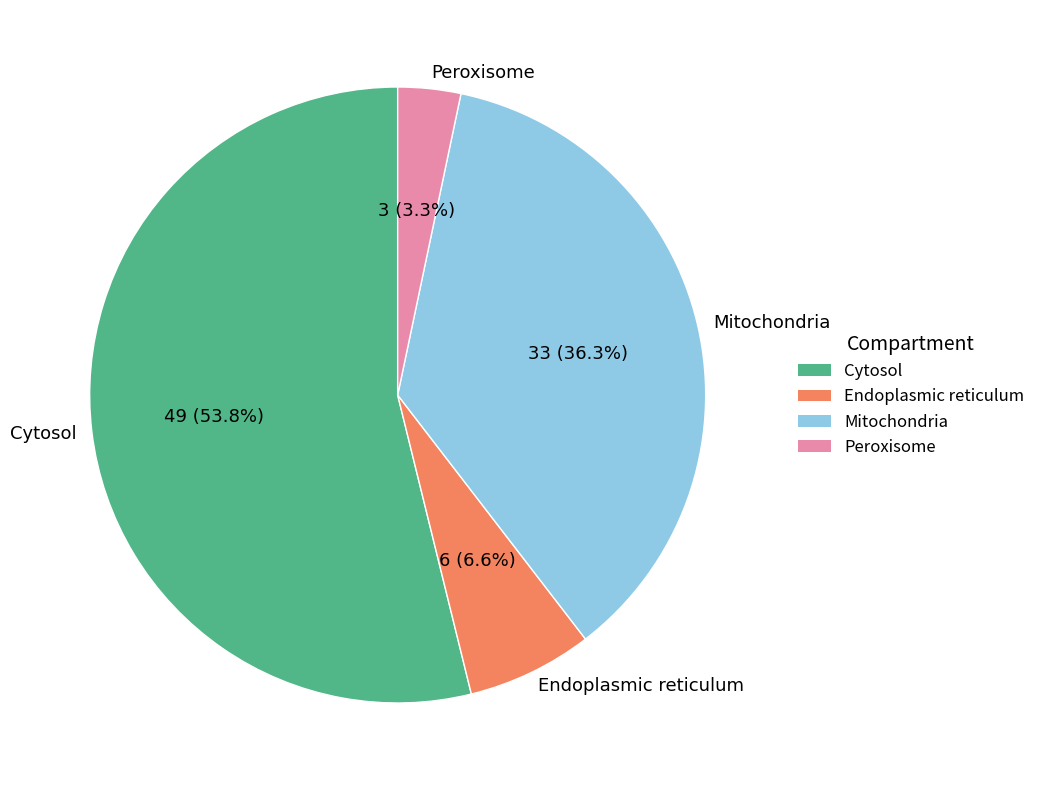

Which slice is the largest?

Cytosol